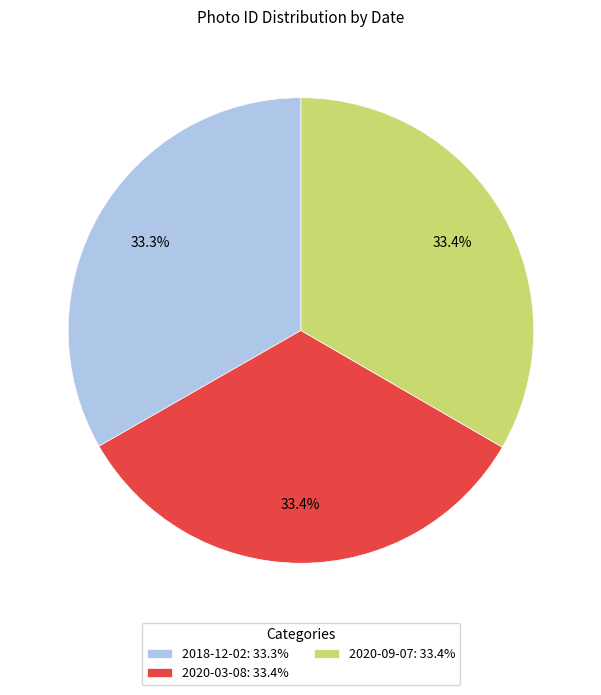

What is the ratio of the value at 2020-03-08: 33.4% to the value at 2020-09-07: 33.4%?

1.0